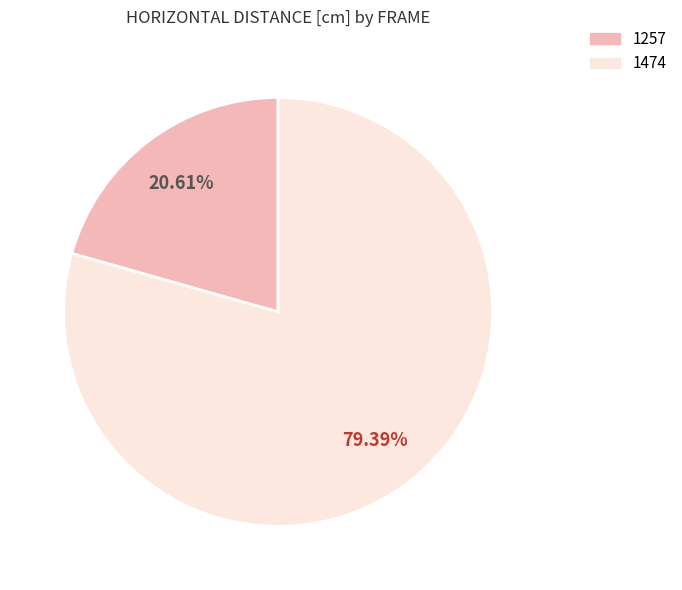

How many segments does this pie chart have?

2